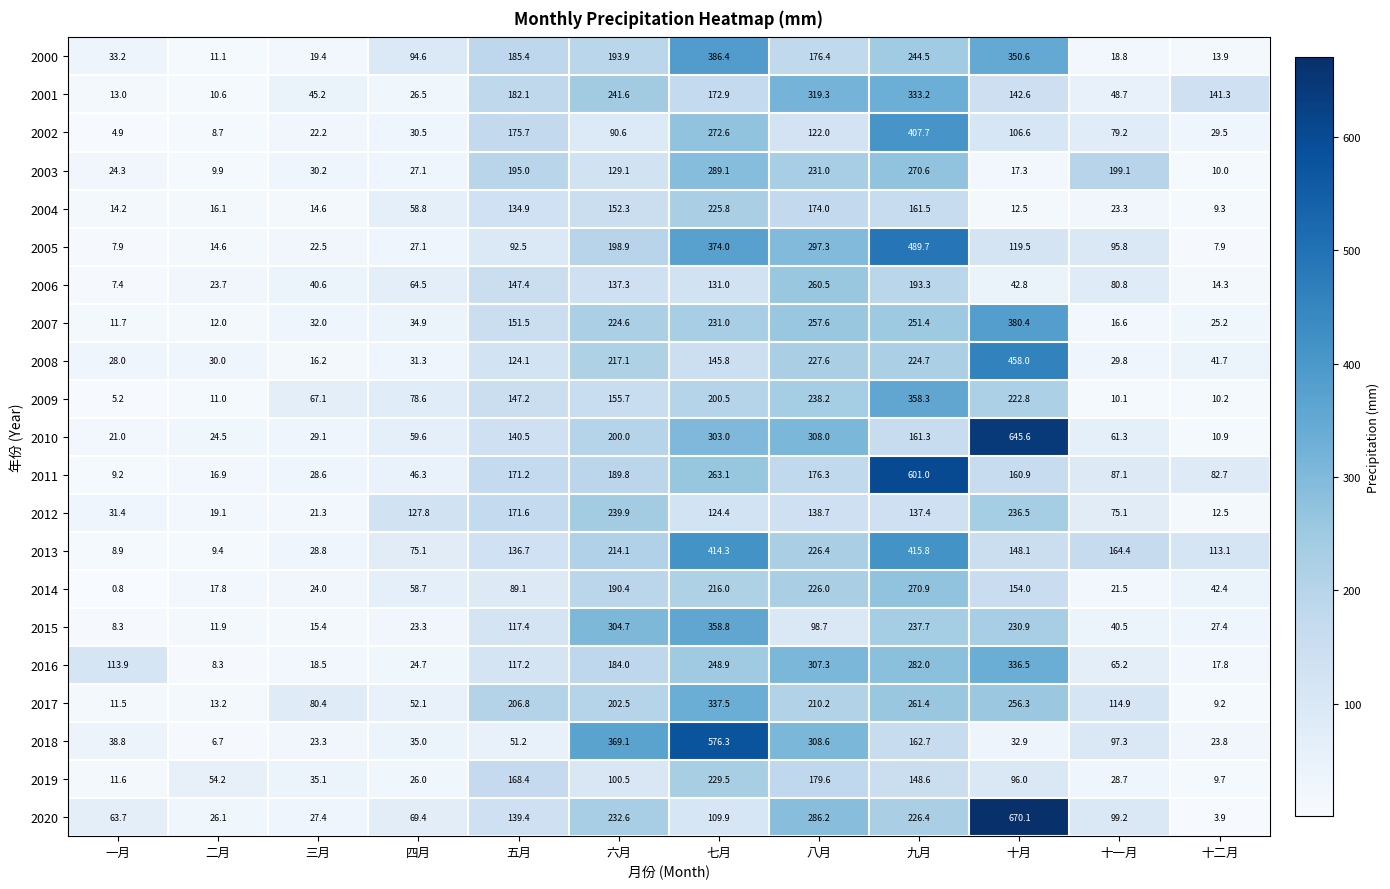

The value of 2012 at 二月 is 6.0. True or false?

False